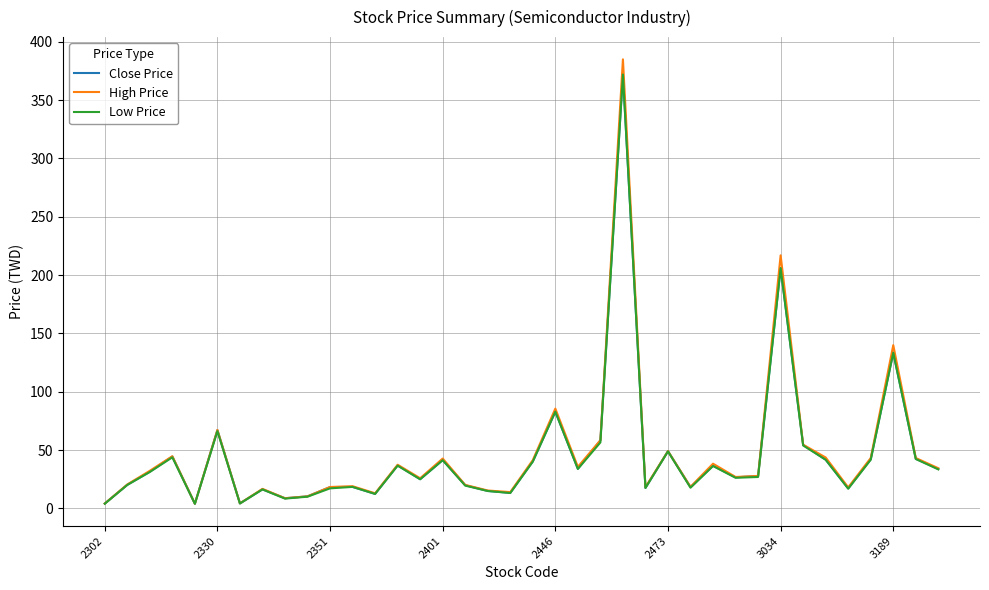

Which series has the widest spread of values?

High Price